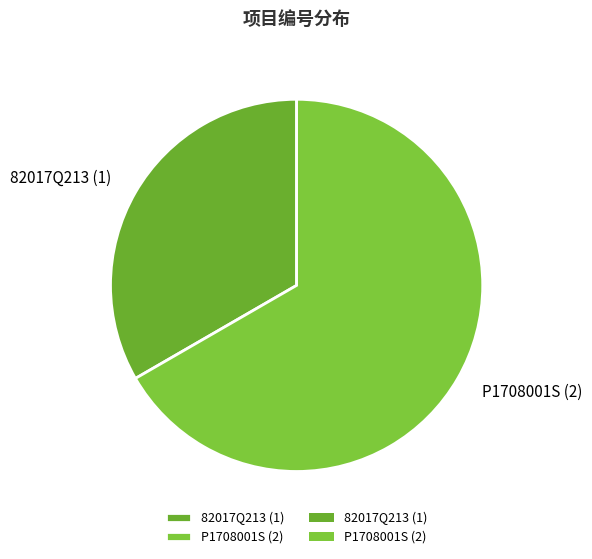

What is the ratio of the value at P1708001S to the value at 82017Q213?

2.0